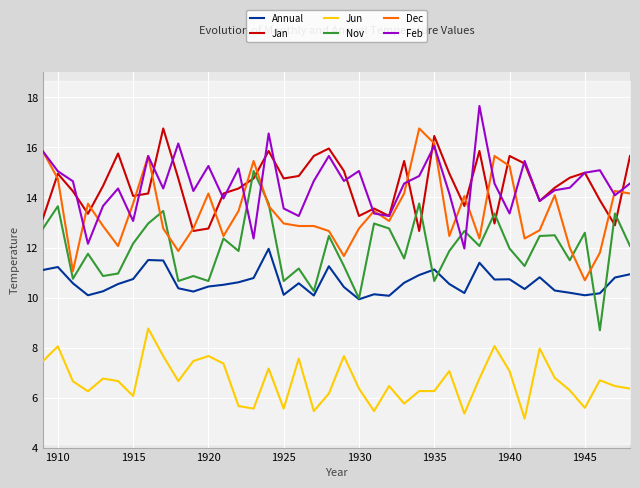

True or false: Jun and Feb intersect in this chart.

False